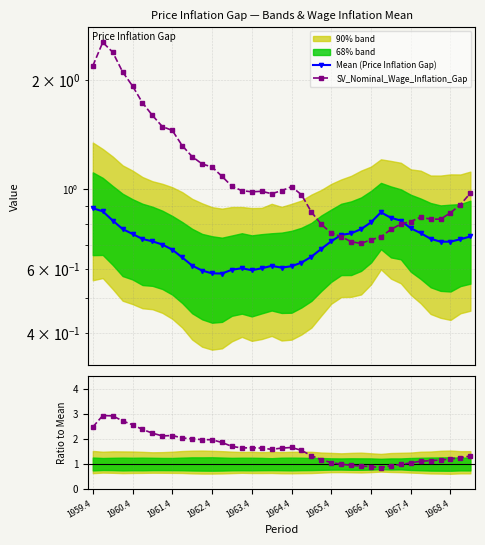

True or false: Mean (Price Inflation Gap) has a value of 0.4 at 35.

False